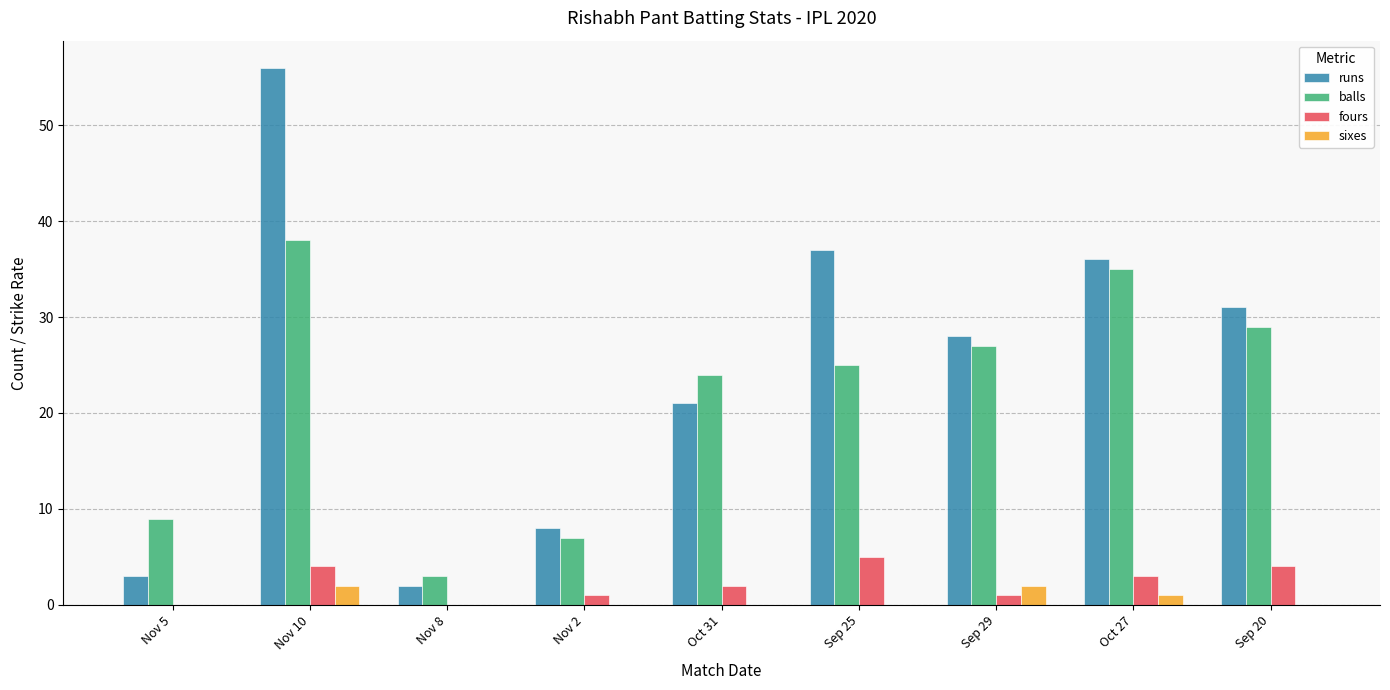

How many distinct data groups are displayed?

4